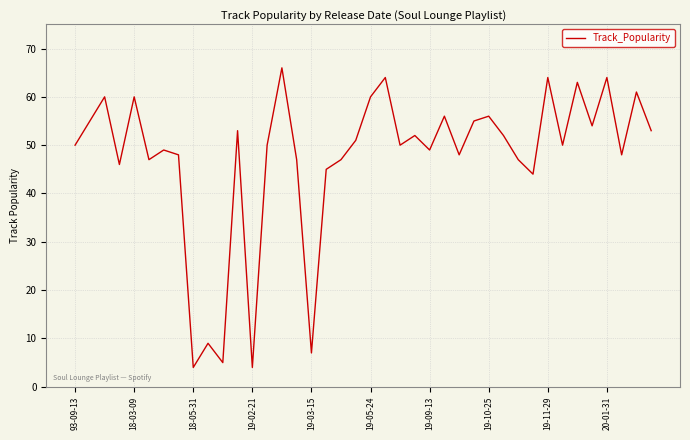

How many lines are shown in the chart?

1